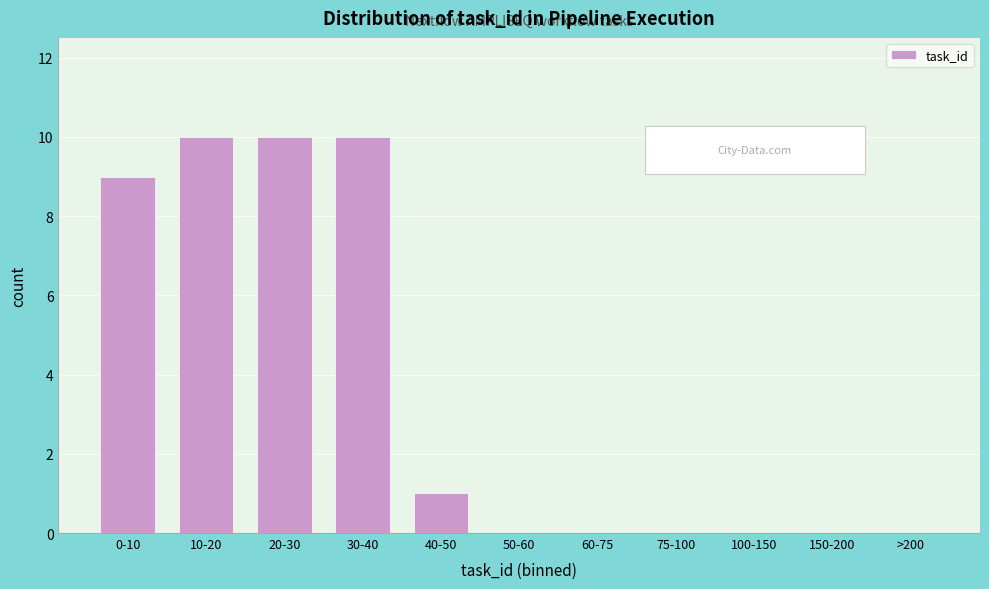

Reading left to right, extract all data points from this chart.

0-10=9	10-20=10	20-30=10	30-40=10	40-50=1	50-60=0	60-75=0	75-100=0	100-150=0	150-200=0	>200=0